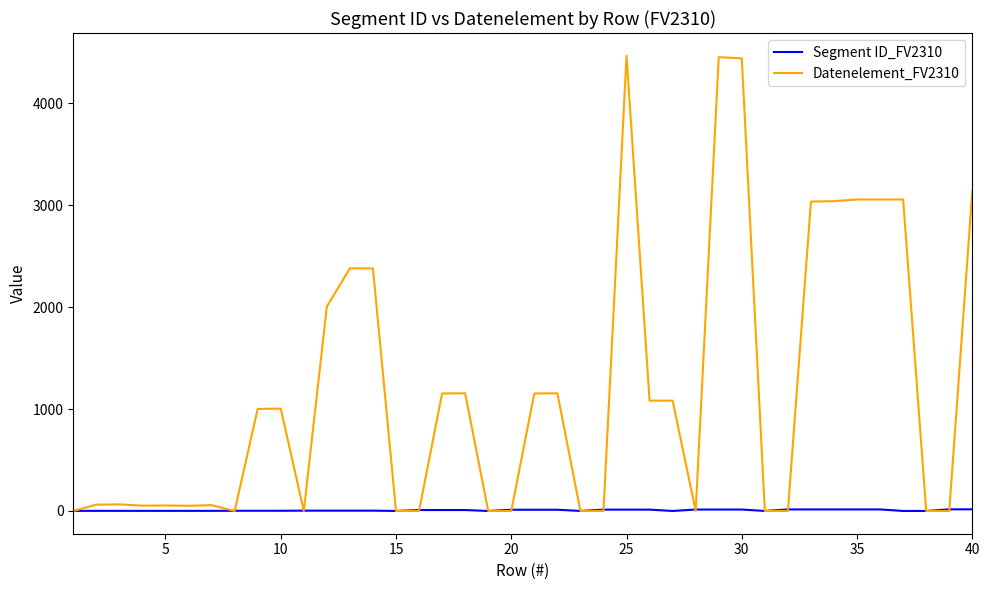

How many lines are shown in the chart?

2